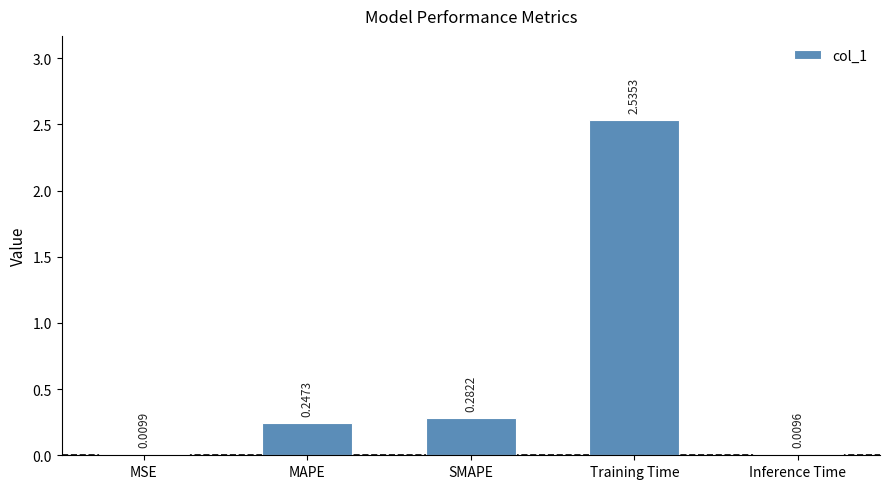

Where is the data nearest to the value 1?

SMAPE